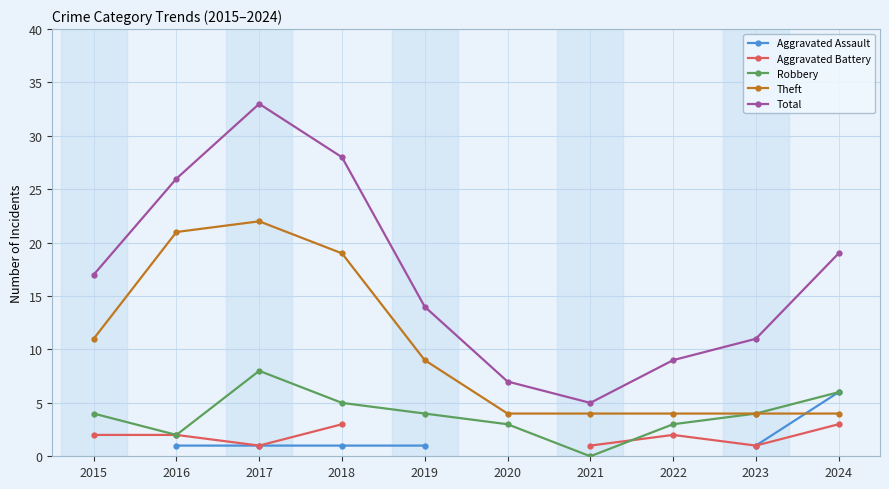

Count the number of categories in the chart.

10